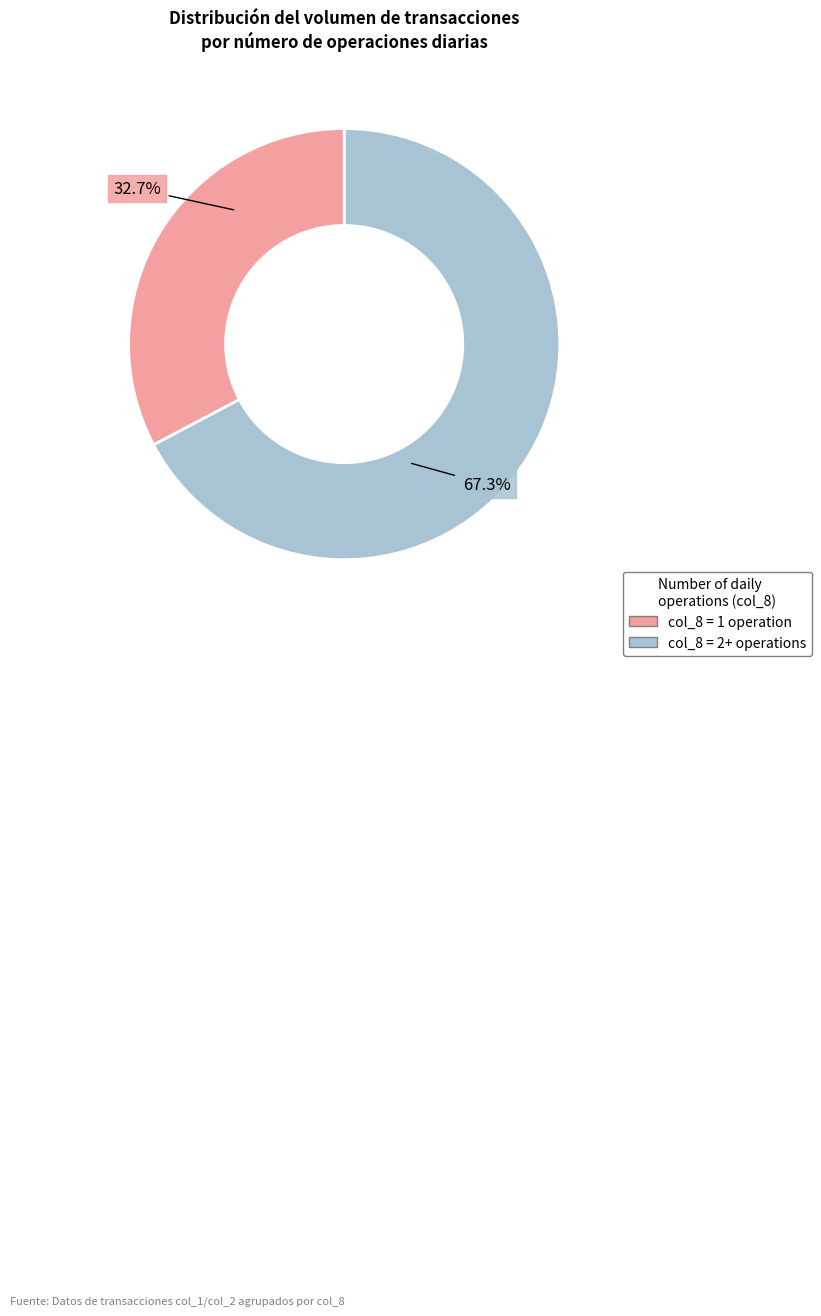

Count the number of slices in the pie.

2